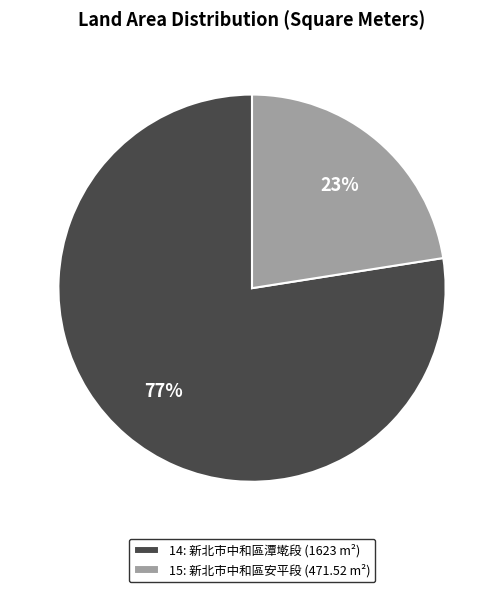

What is the ratio of the value at 15 to the value at 14?

0.3